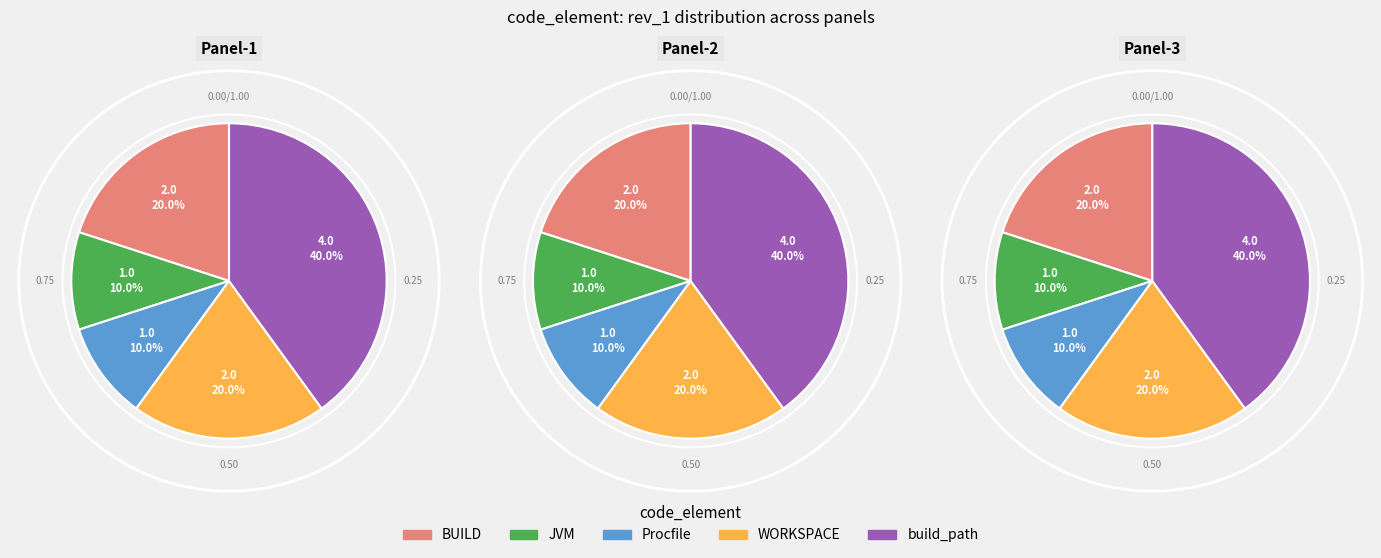

The JVM slice represents 10% of the pie. True or false?

True